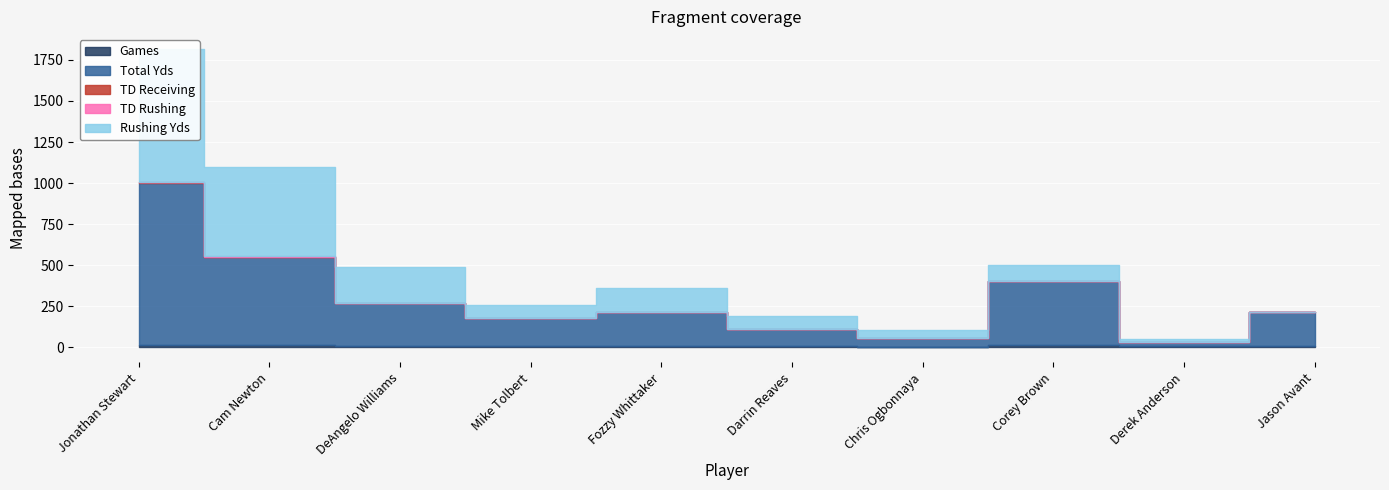

What are all the series names shown in the legend?

Games, Total Yds, TD Receiving, TD Rushing, Rushing Yds